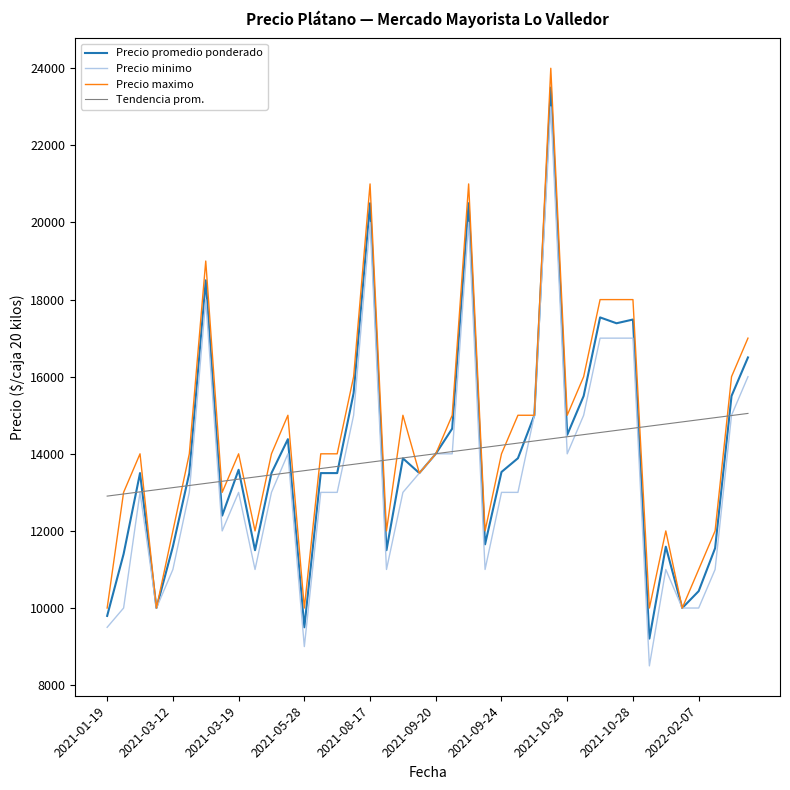

What is the lowest value of the Precio promedio ponderado series?

9207.0